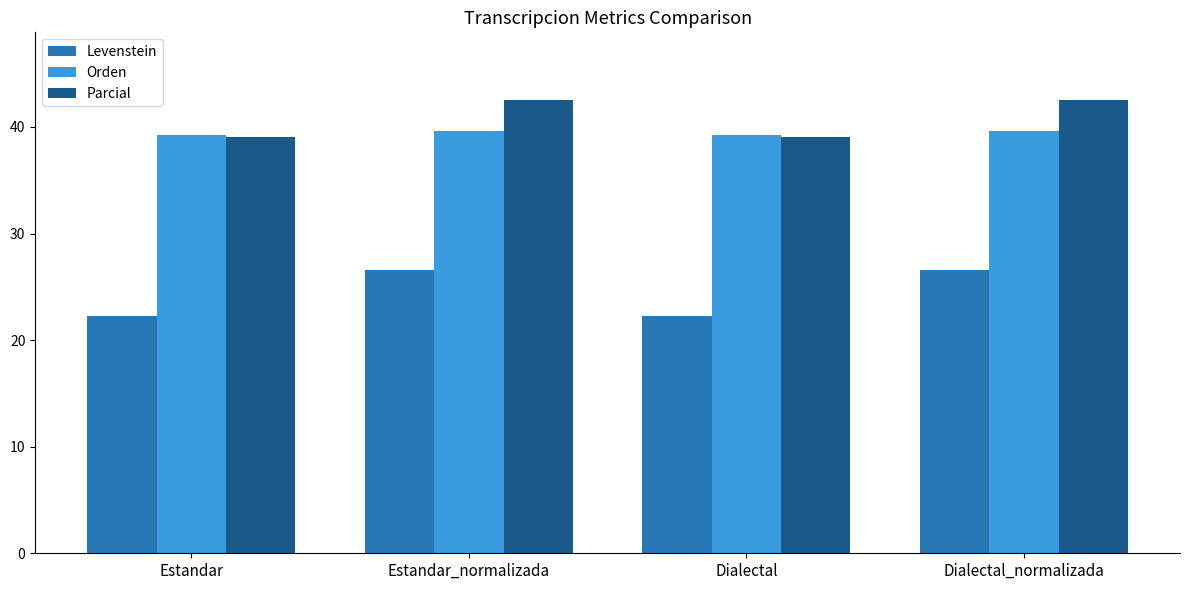

What is the difference between the Orden values at Estandar_normalizada and Estandar?

0.4